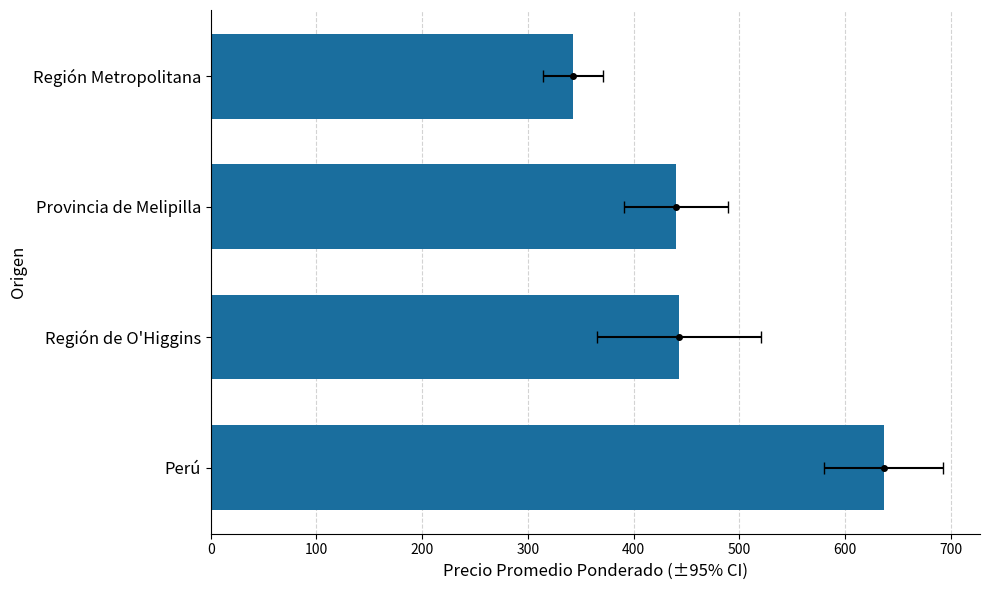

Reading right to left, extract all data points from this chart.

342.7	440.0	442.8	636.4